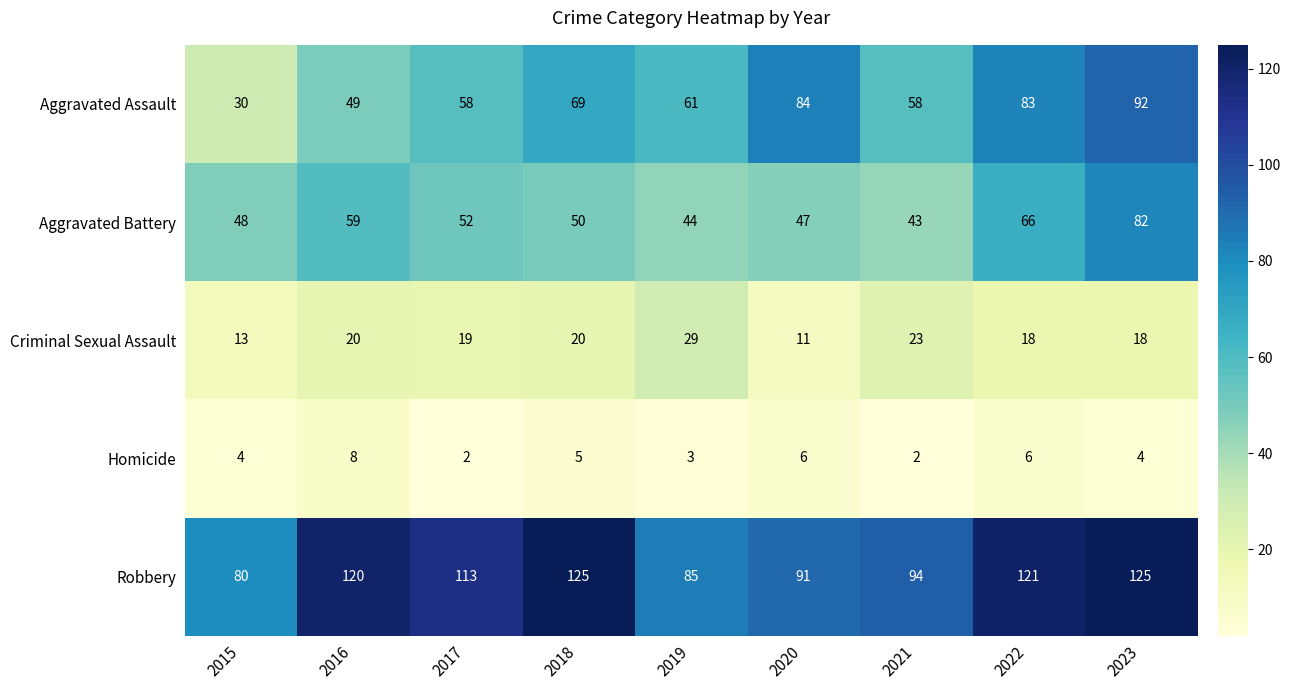

How many categories are shown in the chart?

9